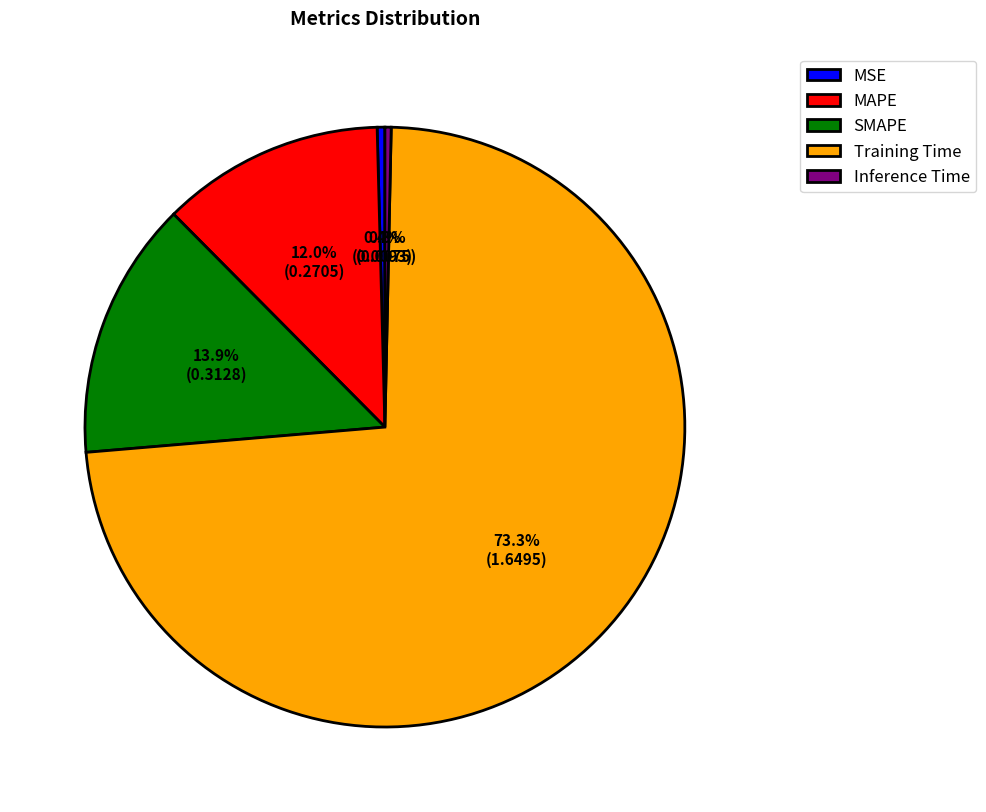

Is the sum of SMAPE and Inference Time greater than half?

No